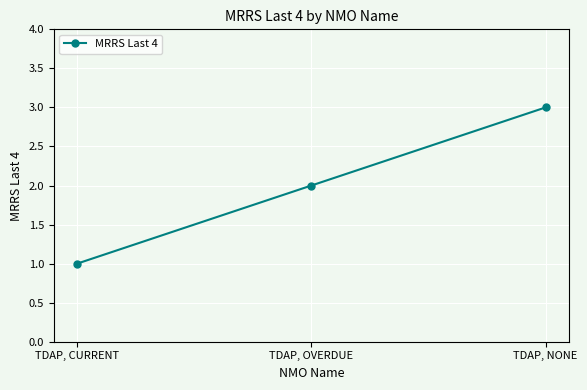

Reading right to left, extract all data points from this chart.

TDAP, NONE=3	TDAP, OVERDUE=2	TDAP, CURRENT=1